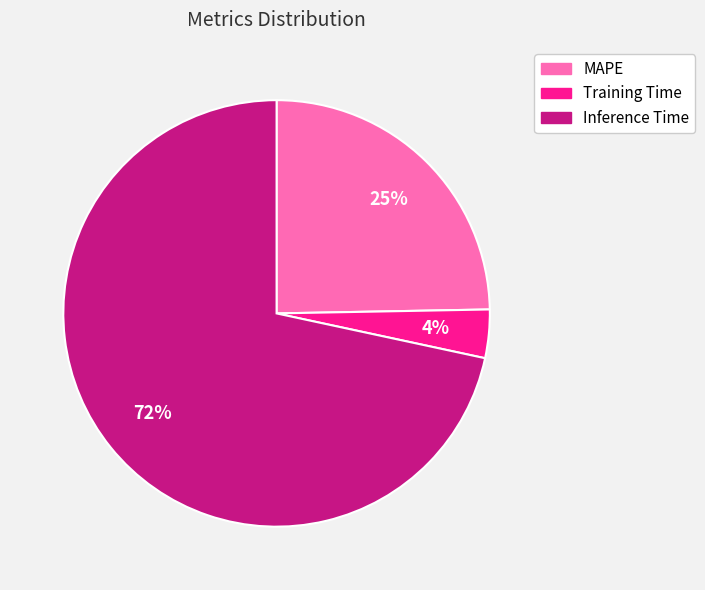

Do Inference Time and MAPE together represent more than half of the pie?

Yes